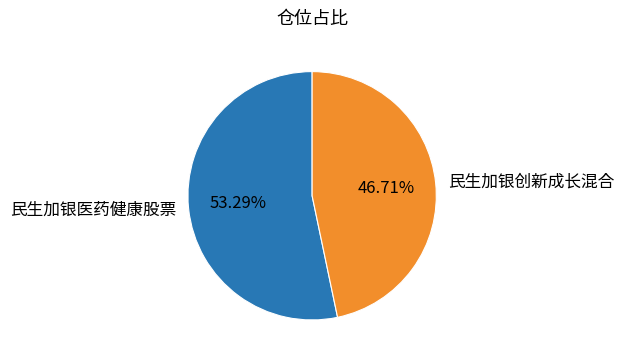

What is the smallest slice in the pie chart?

民生加银创新成长混合